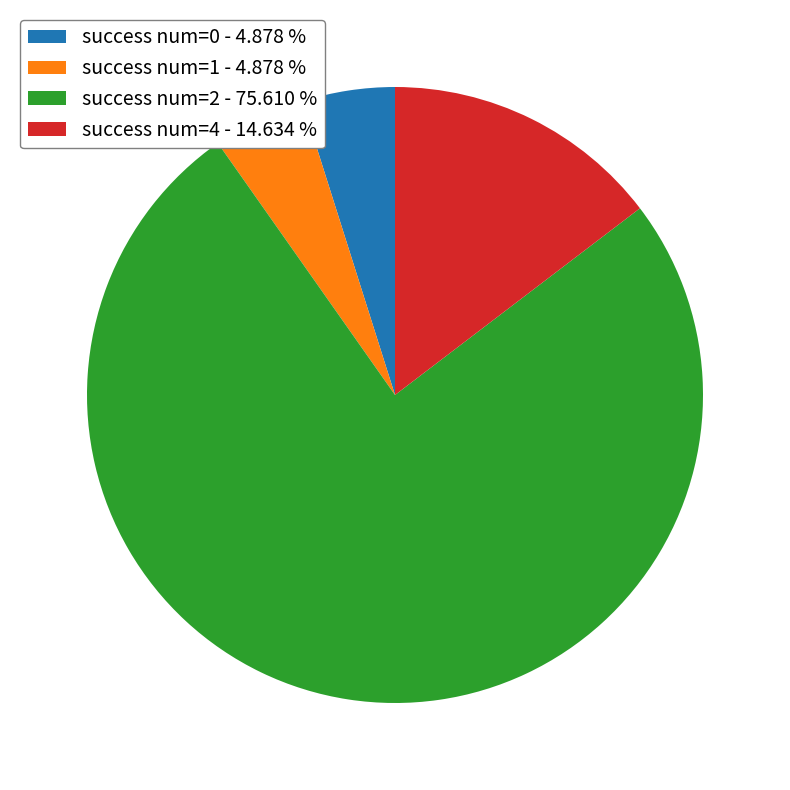

Approximately how many times larger is the value at success num=1 - 4.878 % compared to success num=0 - 4.878 %?

1.0